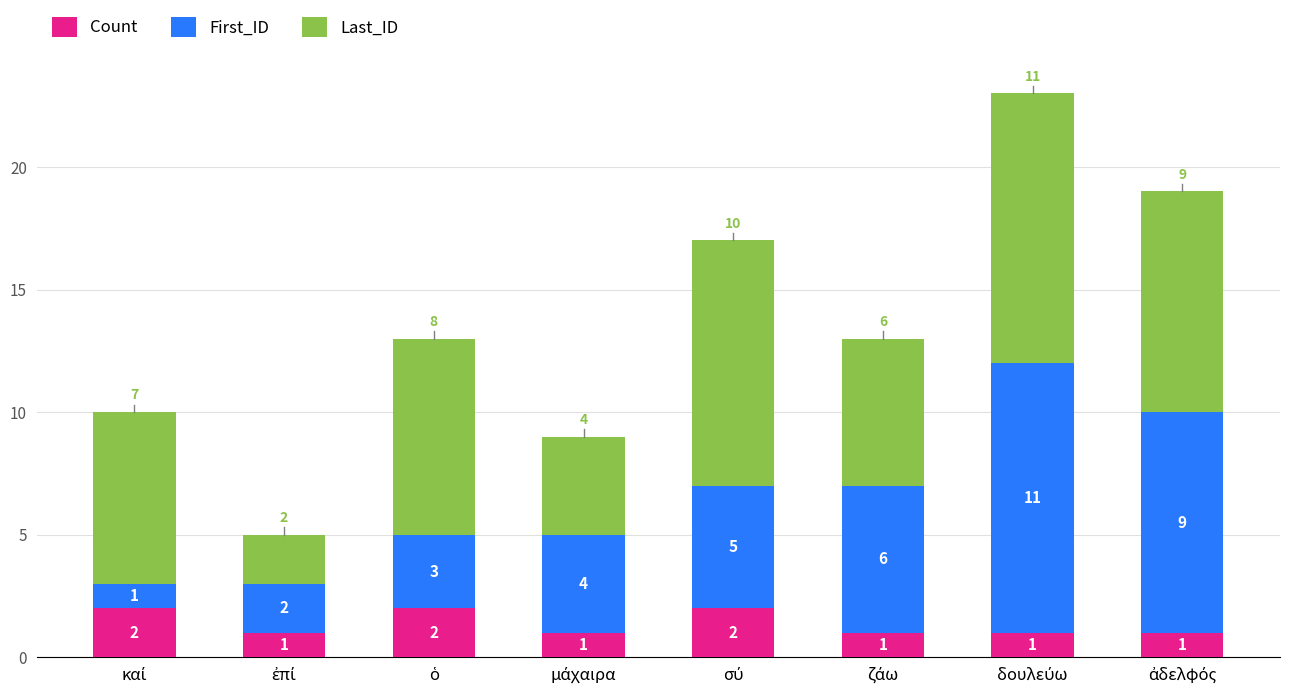

Reading left to right, what are the values for Count?

2	1	2	1	2	1	1	1